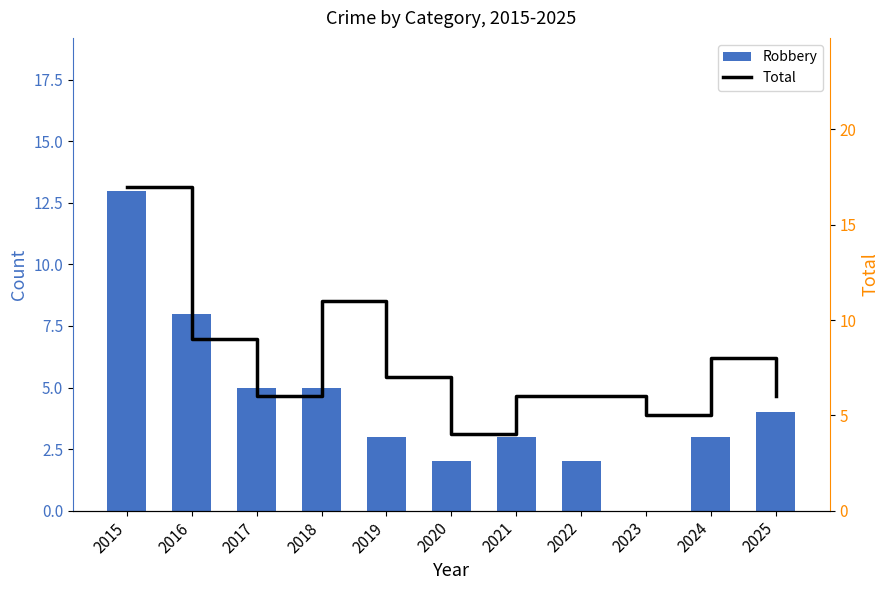

Which label corresponds to the smallest value in the chart?

2023